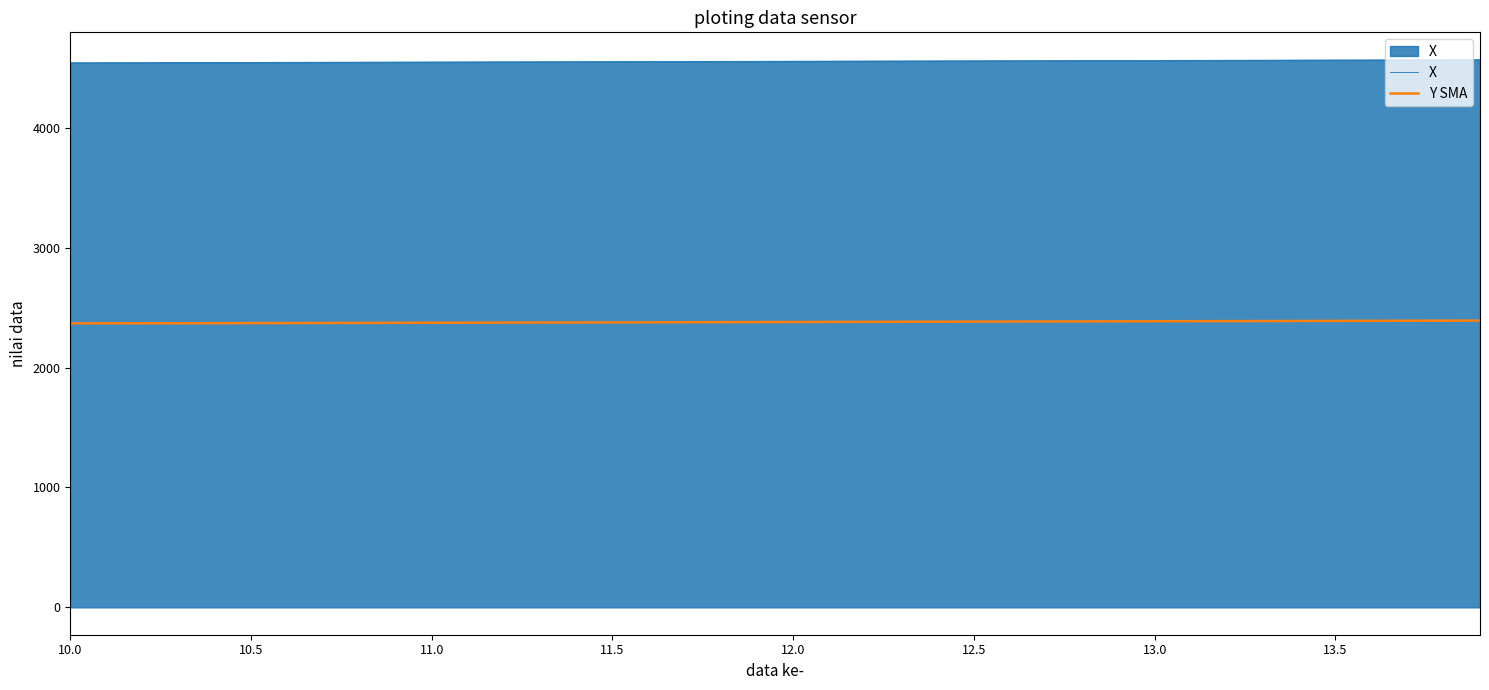

What is the smallest value displayed?

2369.1